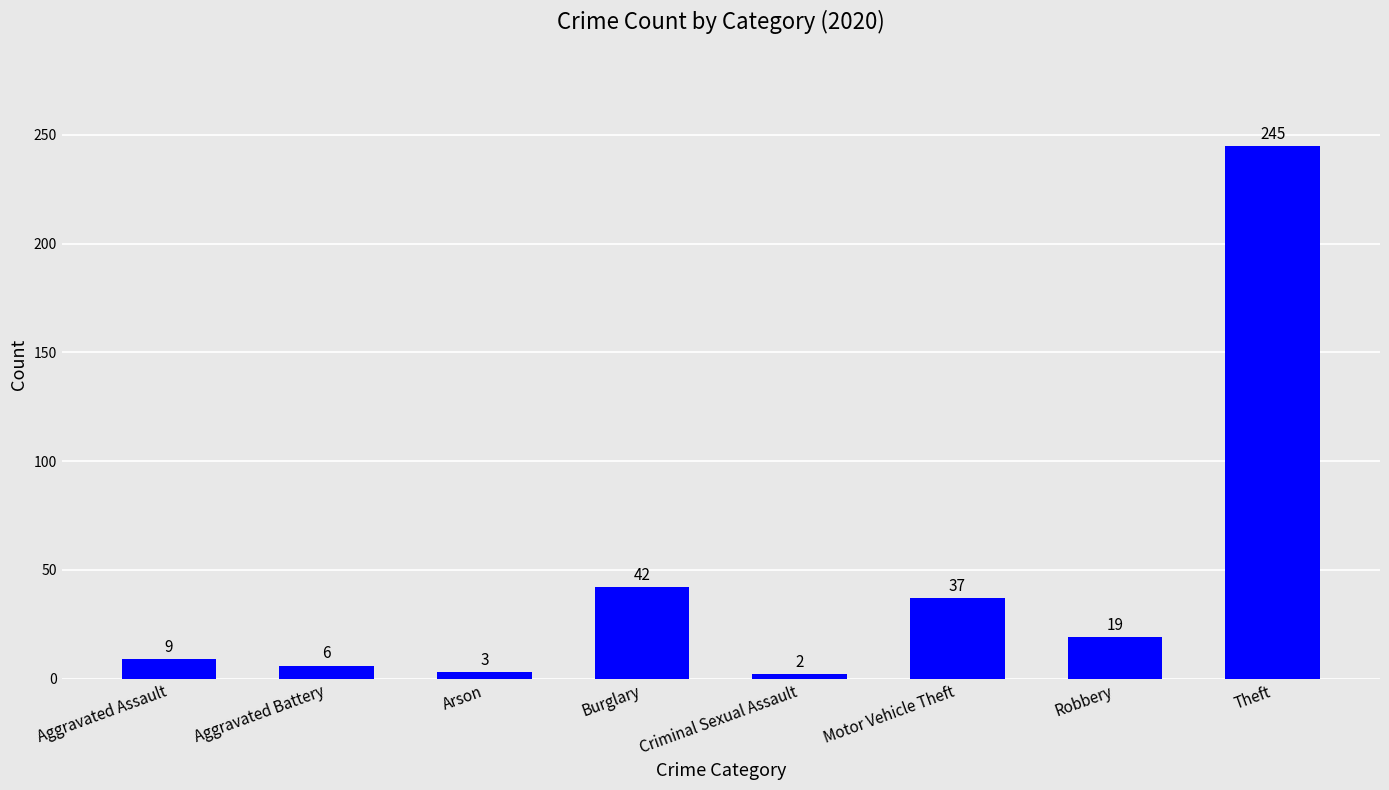

At which label does the data first exceed 19?

Burglary